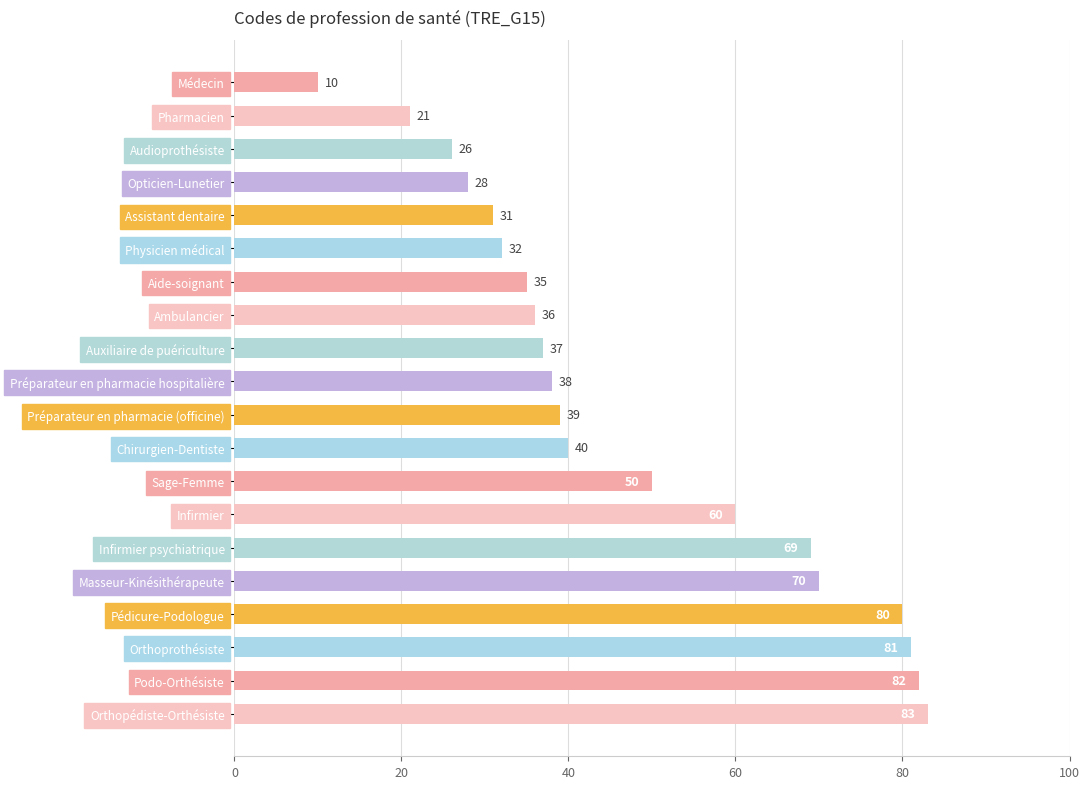

Which category has the highest value across all series?

Orthopédiste-Orthésiste